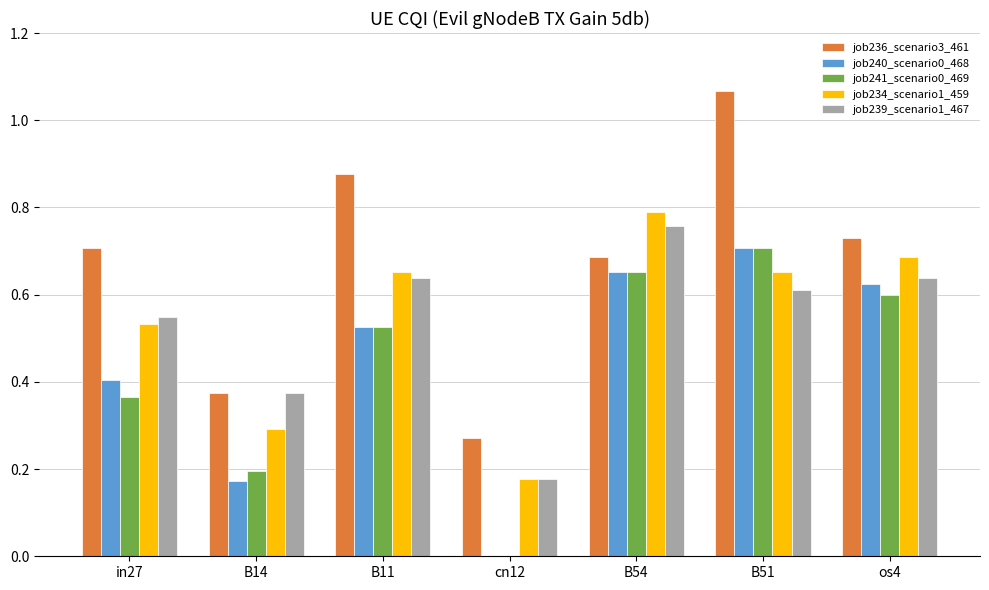

Which category has the highest value across all series?

B51